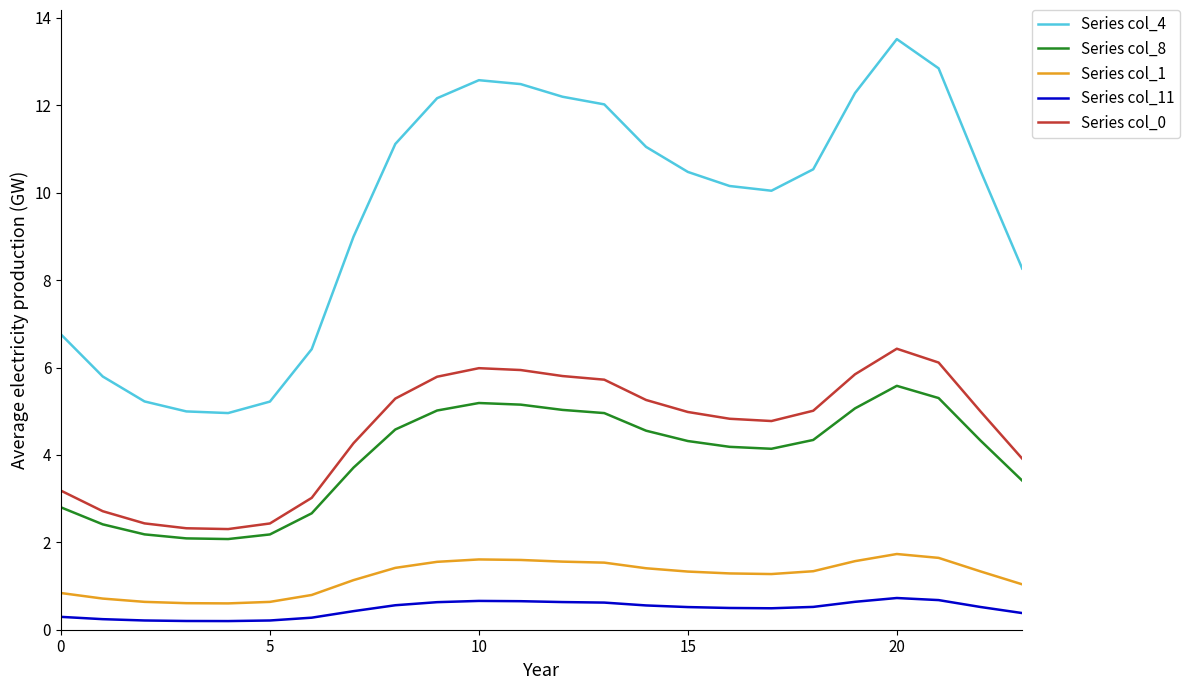

What is the average value of the Series col_0 series?

4.6